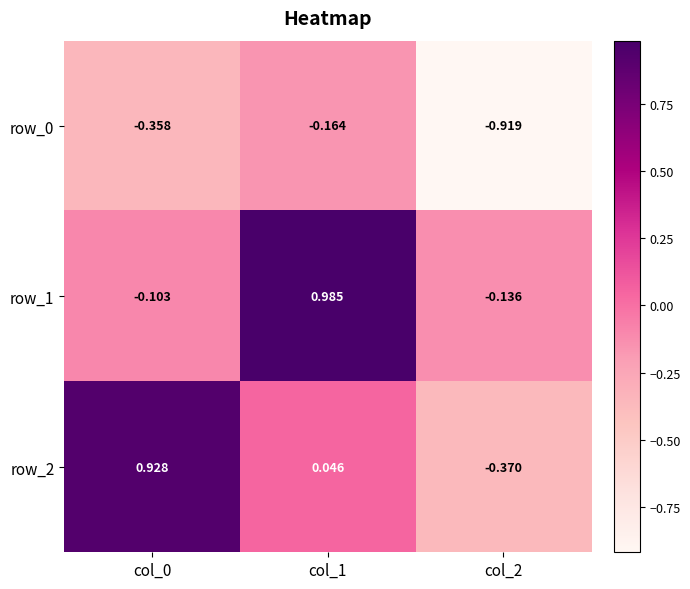

What is the minimum value for row_1?

-0.1